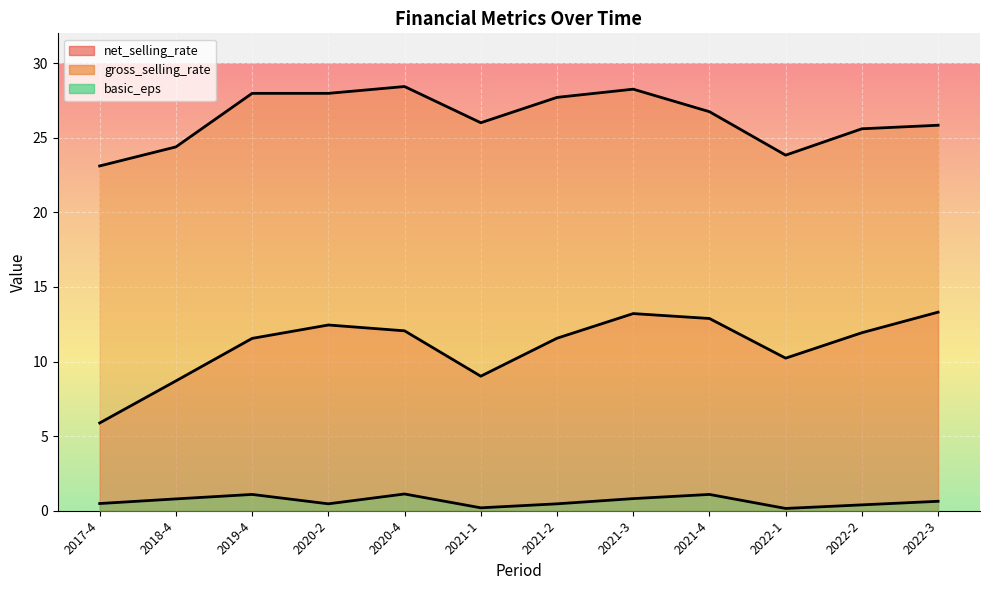

Where is the first local minimum for net_selling_rate?

2021-1